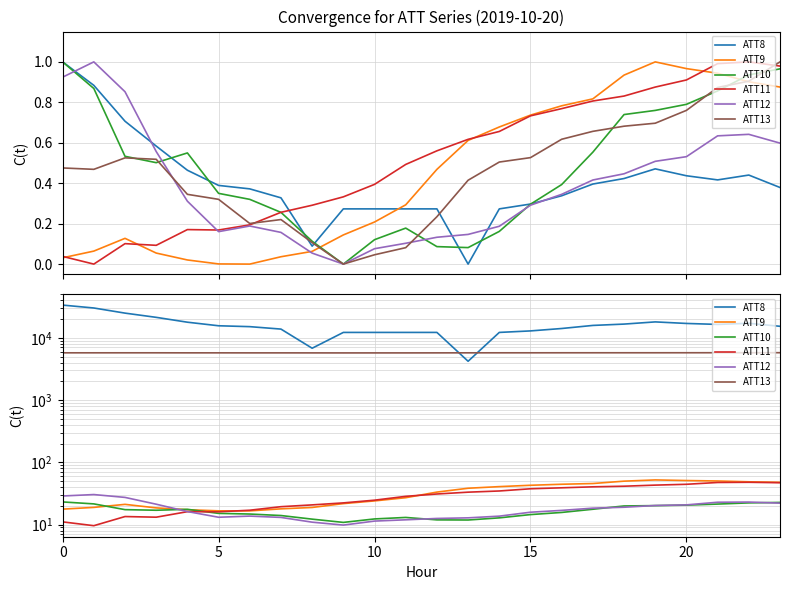

What is the average value of the ATT12 series?

17.8